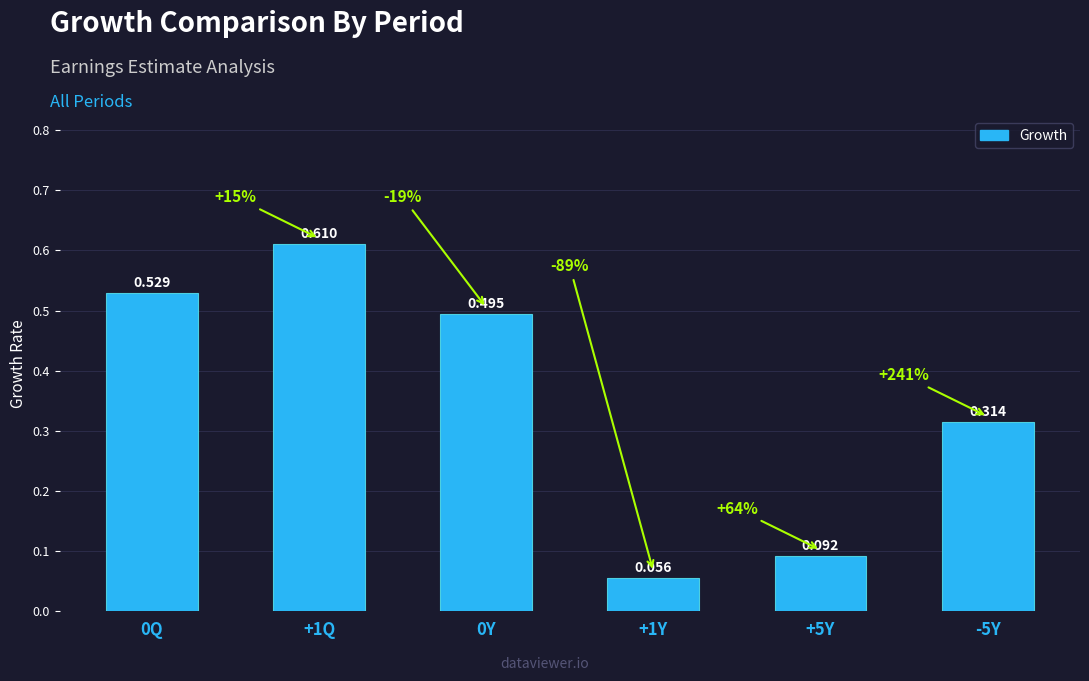

How many series are shown in this chart?

1